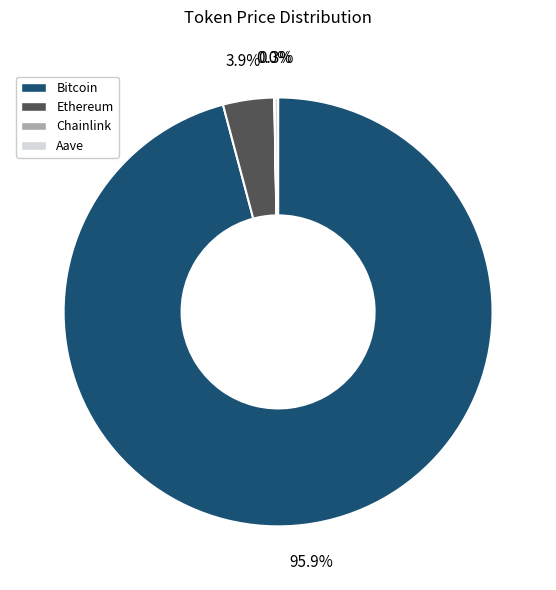

What percentage is NOT represented by Ethereum?

96.1%